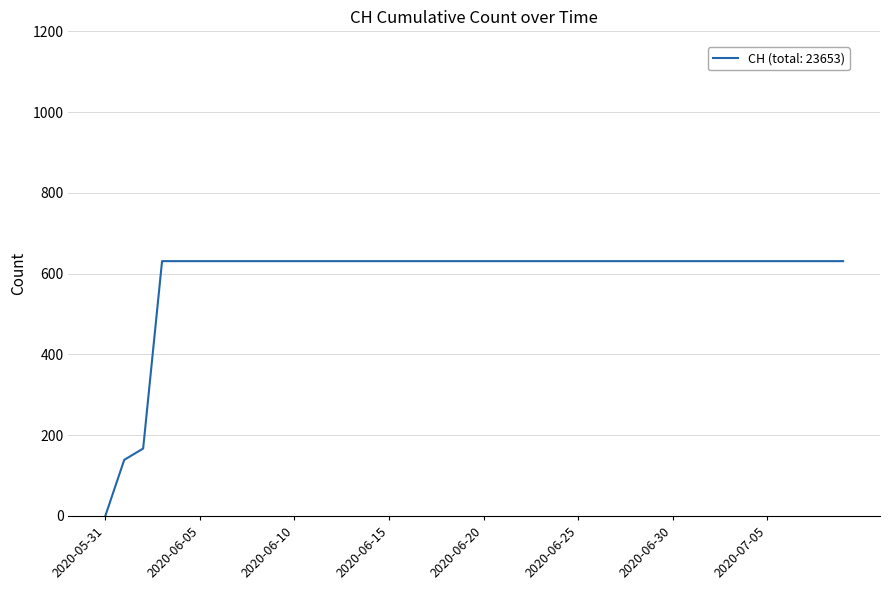

Reading left to right, transcribe all the data shown in this chart.

0	139	167	631	631	631	631	631	631	631	631	631	631	631	631	631	631	631	631	631	631	631	631	631	631	631	631	631	631	631	631	631	631	631	631	631	631	631	631	631